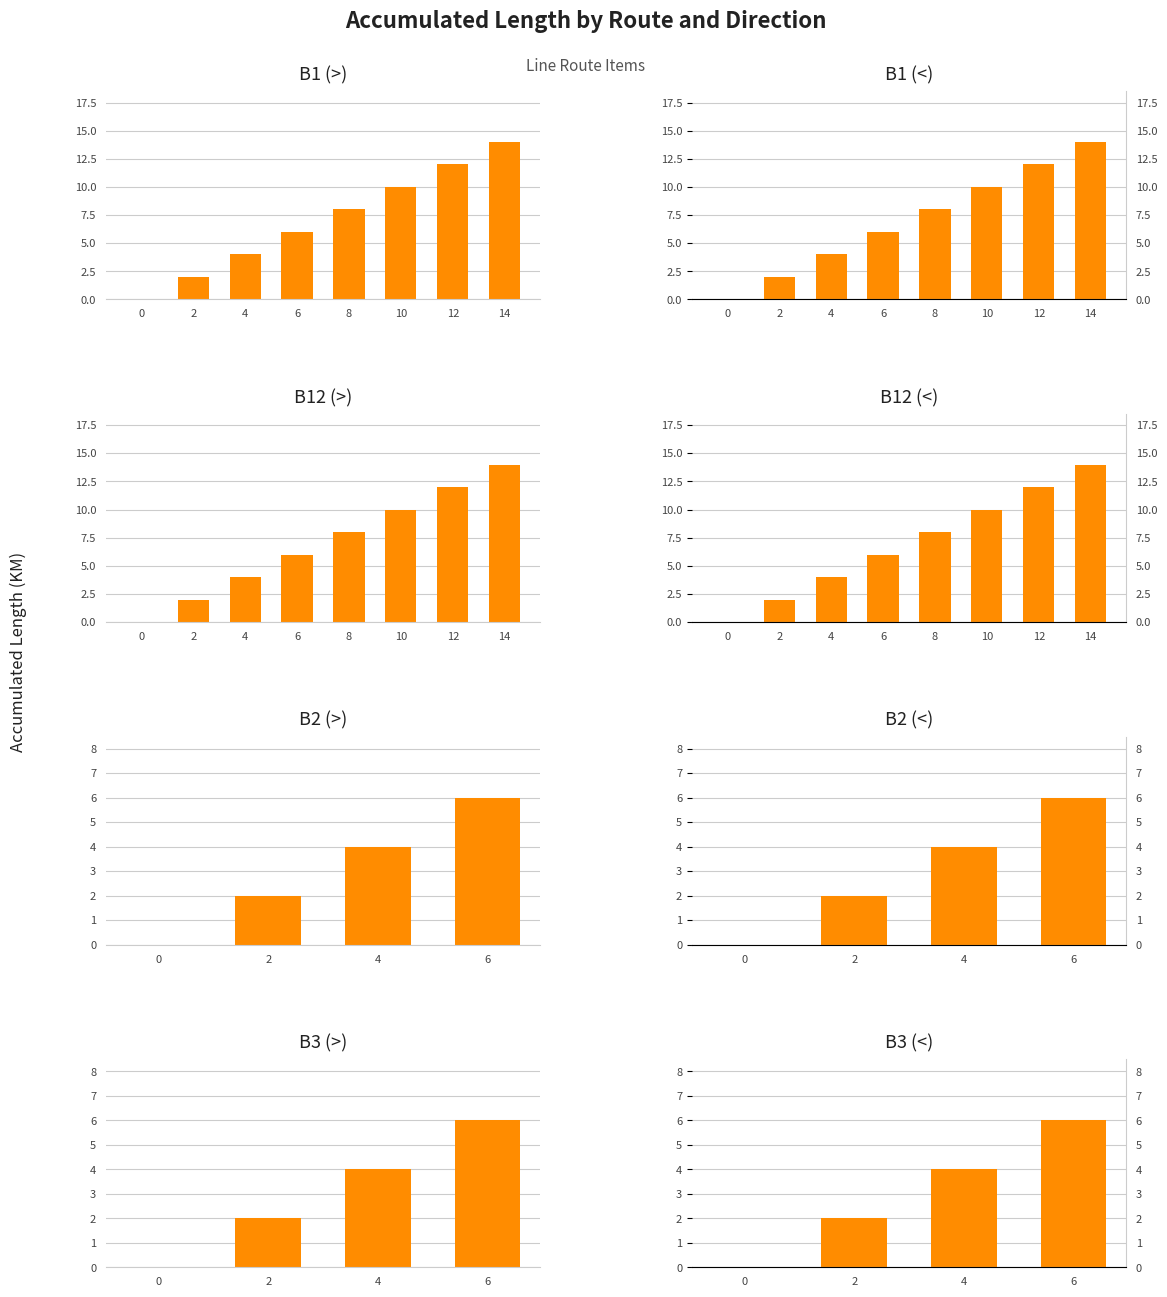

Is the value of B2 at 10 greater than the value of B12 at 8?

Yes